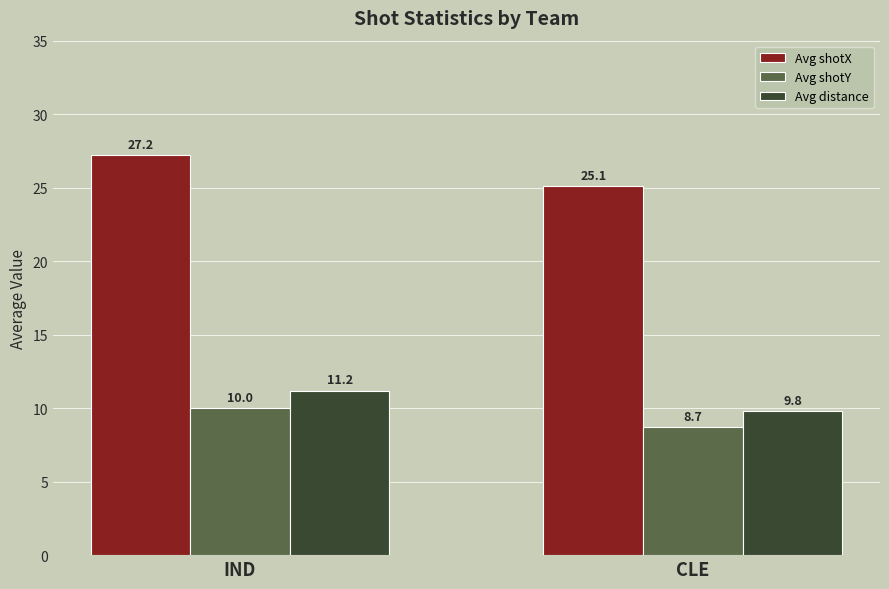

Count the Avg distance values in the range 9 to 11.

1